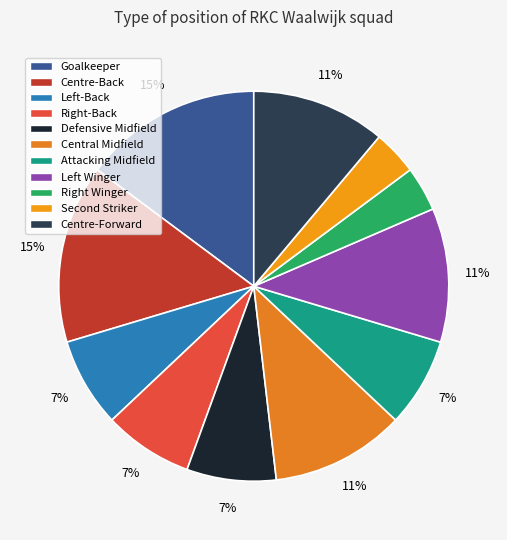

Which category has the smallest portion of the pie?

Right Winger